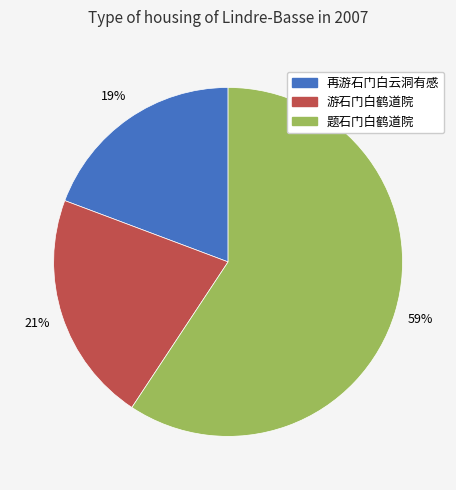

Does 游石门白鹤道院 account for over 50% of the chart?

No